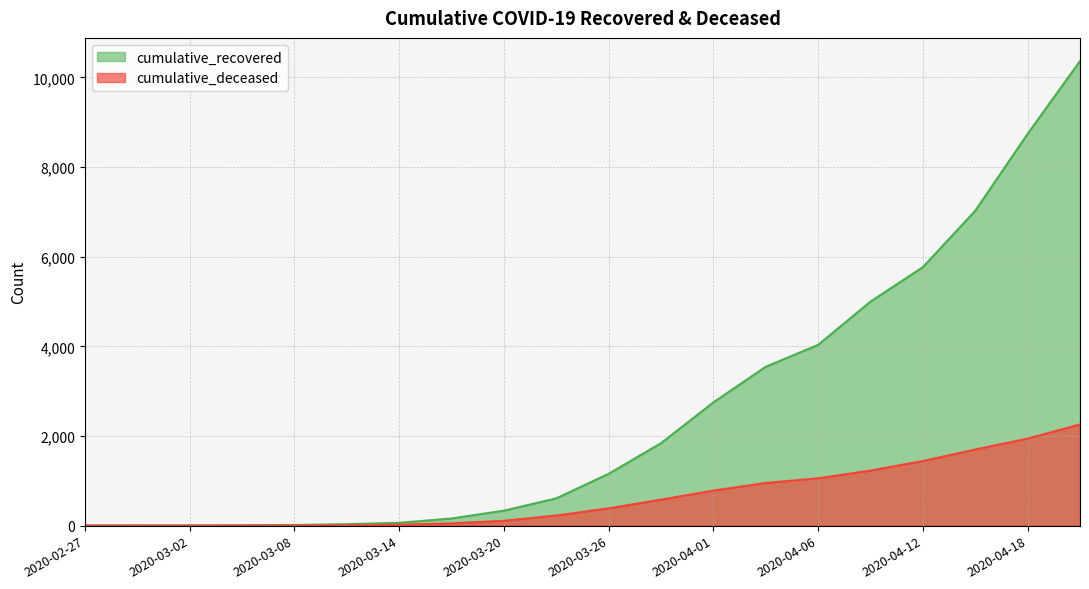

How many lines are shown in the chart?

2